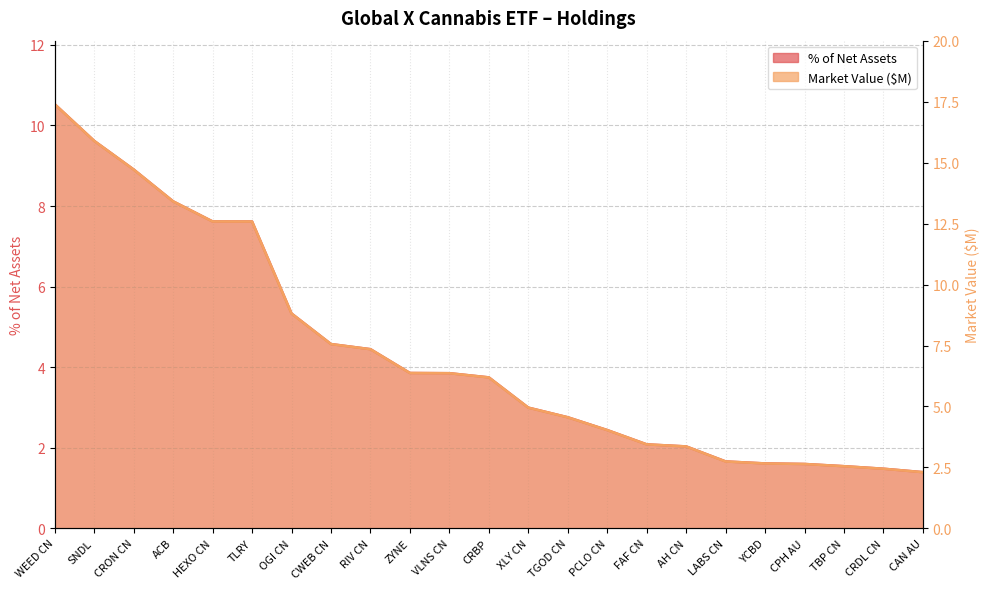

What is the difference between the maximum and minimum values?

9.1